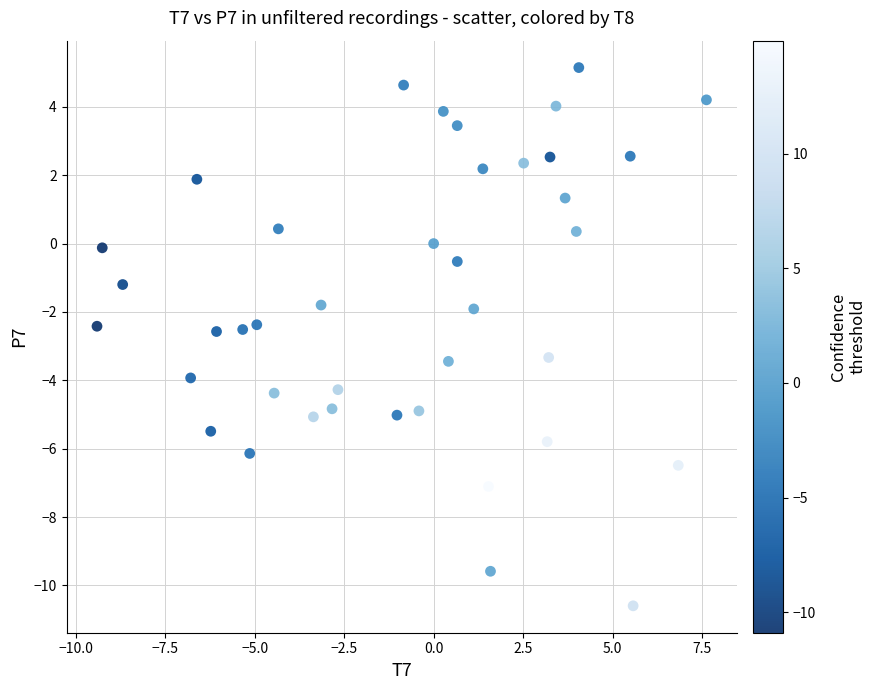

What is the range of Y values (max minus min)?

15.7